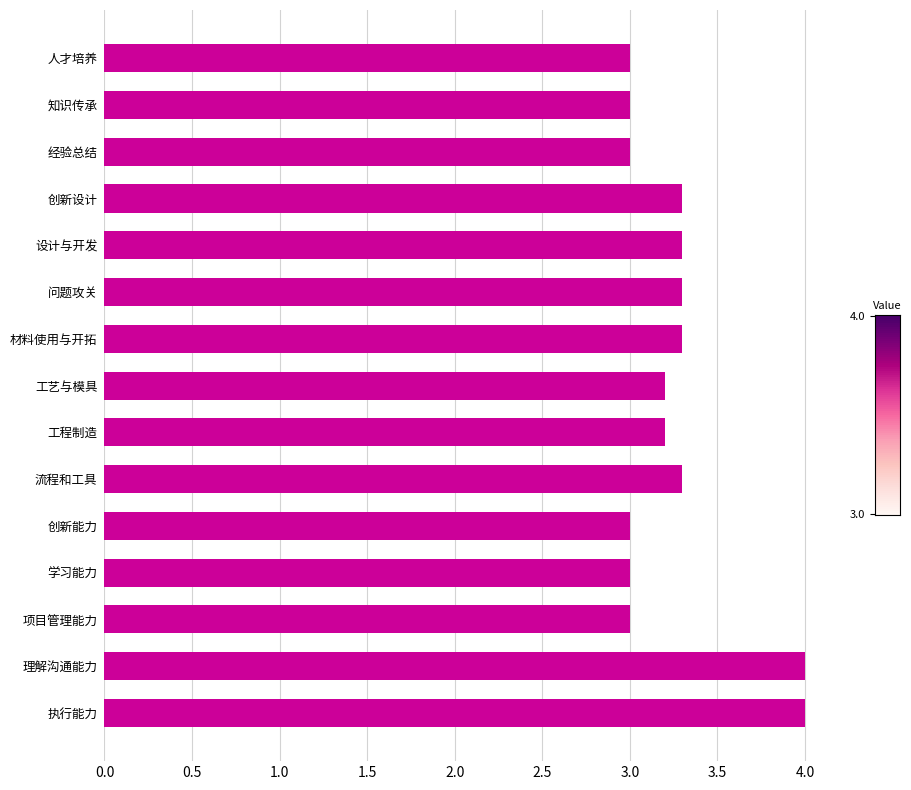

What is the minimum value shown in the chart?

3.0